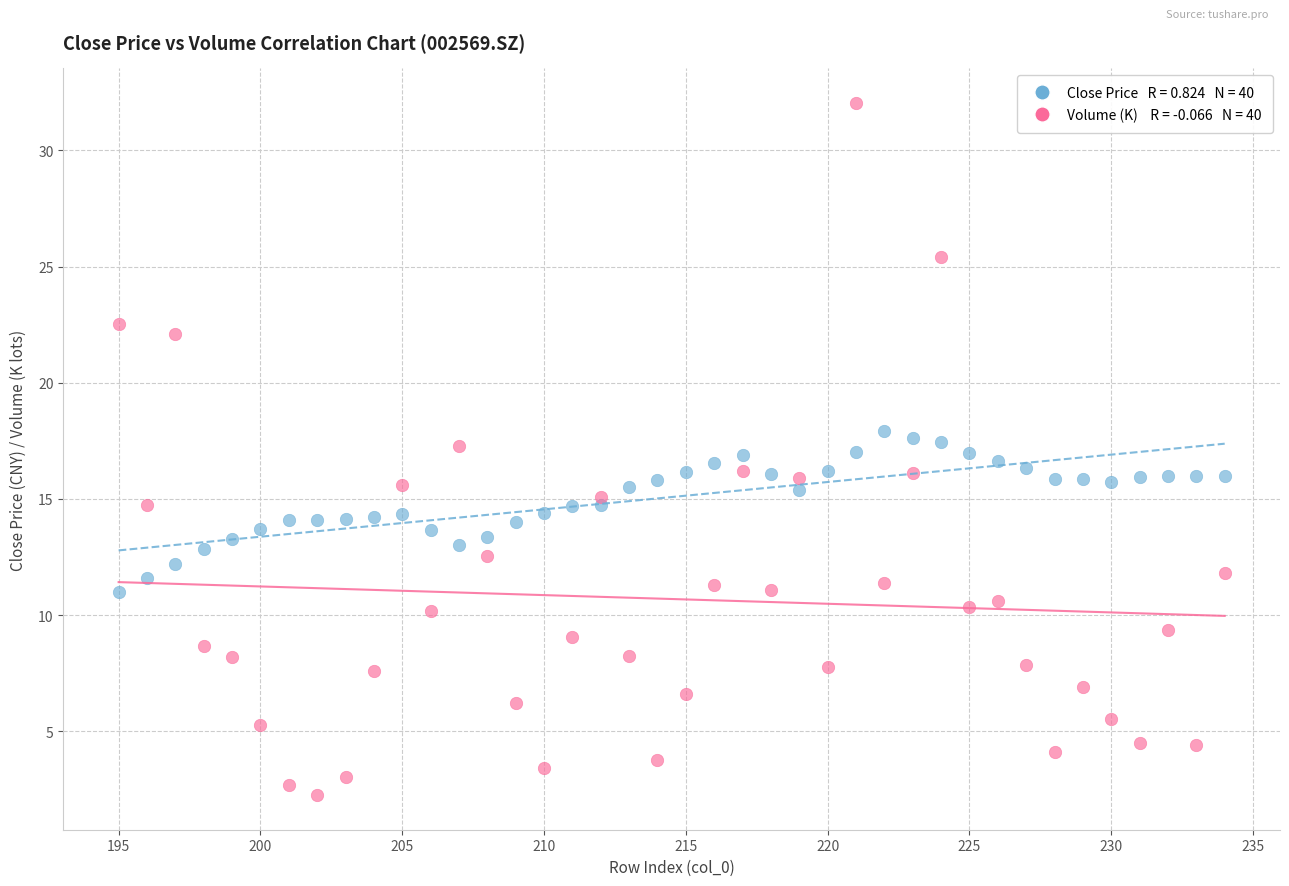

Across all data points, what is the range of Y values (max minus min)?

29.8